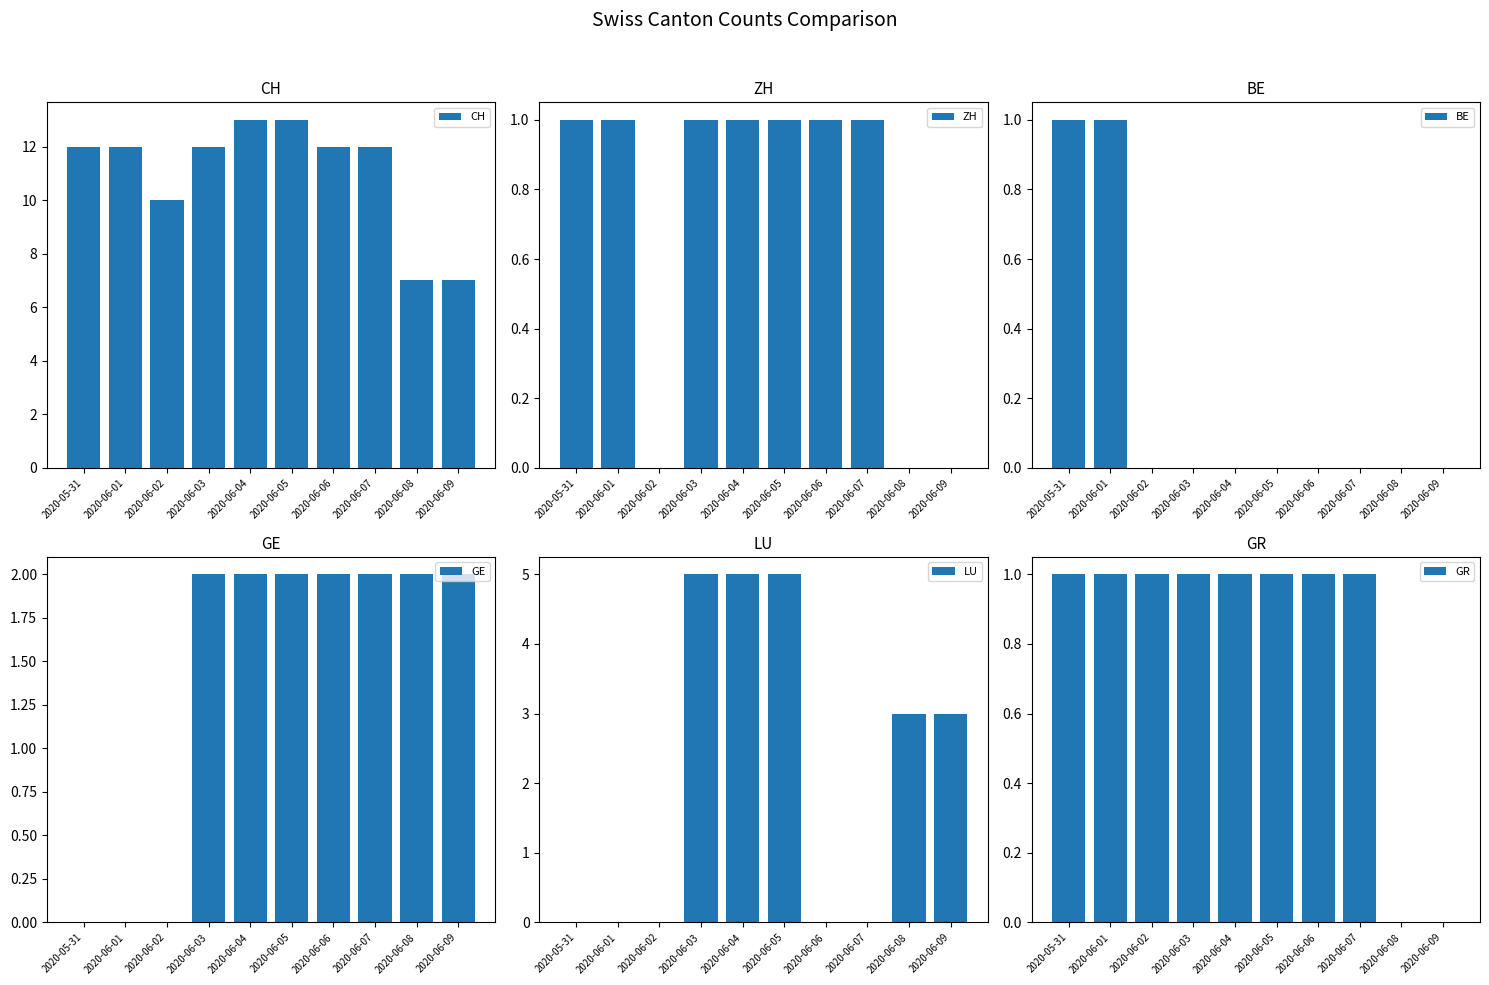

Reading left to right, extract all data points from this chart.

CH: 2020-05-31=12	2020-06-01=12	2020-06-02=10	2020-06-03=12	2020-06-04=13	2020-06-05=13	2020-06-06=12	2020-06-07=12	2020-06-08=7	2020-06-09=7
ZH: 2020-05-31=1	2020-06-01=1	2020-06-02=0	2020-06-03=1	2020-06-04=1	2020-06-05=1	2020-06-06=1	2020-06-07=1	2020-06-08=0	2020-06-09=0
BE: 2020-05-31=1	2020-06-01=1	2020-06-02=0	2020-06-03=0	2020-06-04=0	2020-06-05=0	2020-06-06=0	2020-06-07=0	2020-06-08=0	2020-06-09=0
GE: 2020-05-31=0	2020-06-01=0	2020-06-02=0	2020-06-03=2	2020-06-04=2	2020-06-05=2	2020-06-06=2	2020-06-07=2	2020-06-08=2	2020-06-09=2
LU: 2020-05-31=0	2020-06-01=0	2020-06-02=0	2020-06-03=5	2020-06-04=5	2020-06-05=5	2020-06-06=0	2020-06-07=0	2020-06-08=3	2020-06-09=3
GR: 2020-05-31=1	2020-06-01=1	2020-06-02=1	2020-06-03=1	2020-06-04=1	2020-06-05=1	2020-06-06=1	2020-06-07=1	2020-06-08=0	2020-06-09=0